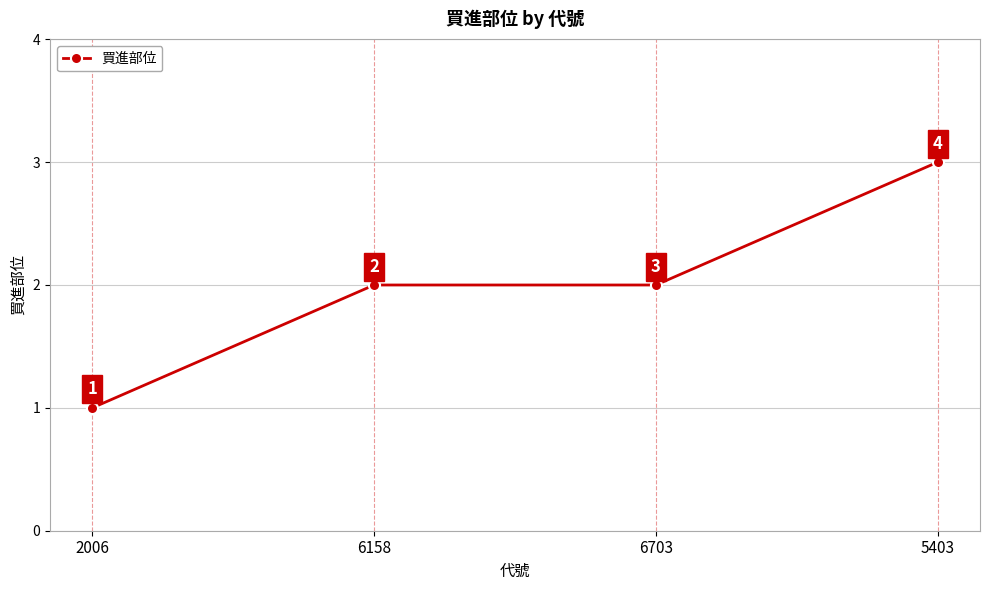

What is the smallest value displayed?

1